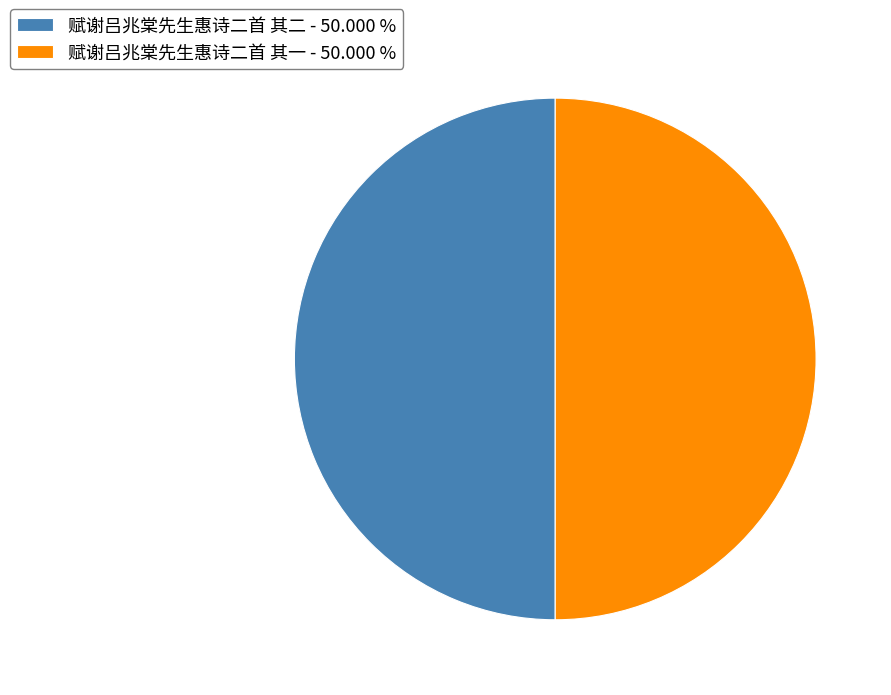

Approximately how many times larger is the value at 赋谢吕兆棠先生惠诗二首 其二 - 50.000 % compared to 赋谢吕兆棠先生惠诗二首 其一 - 50.000 %?

1.0